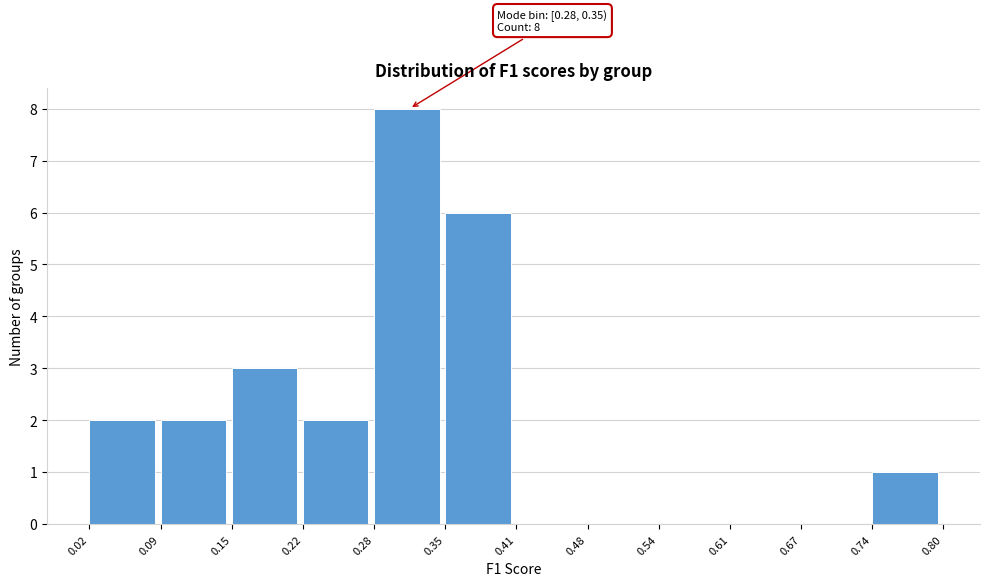

Over which range of the x-axis is the bar tallest?

0.28 to 0.35